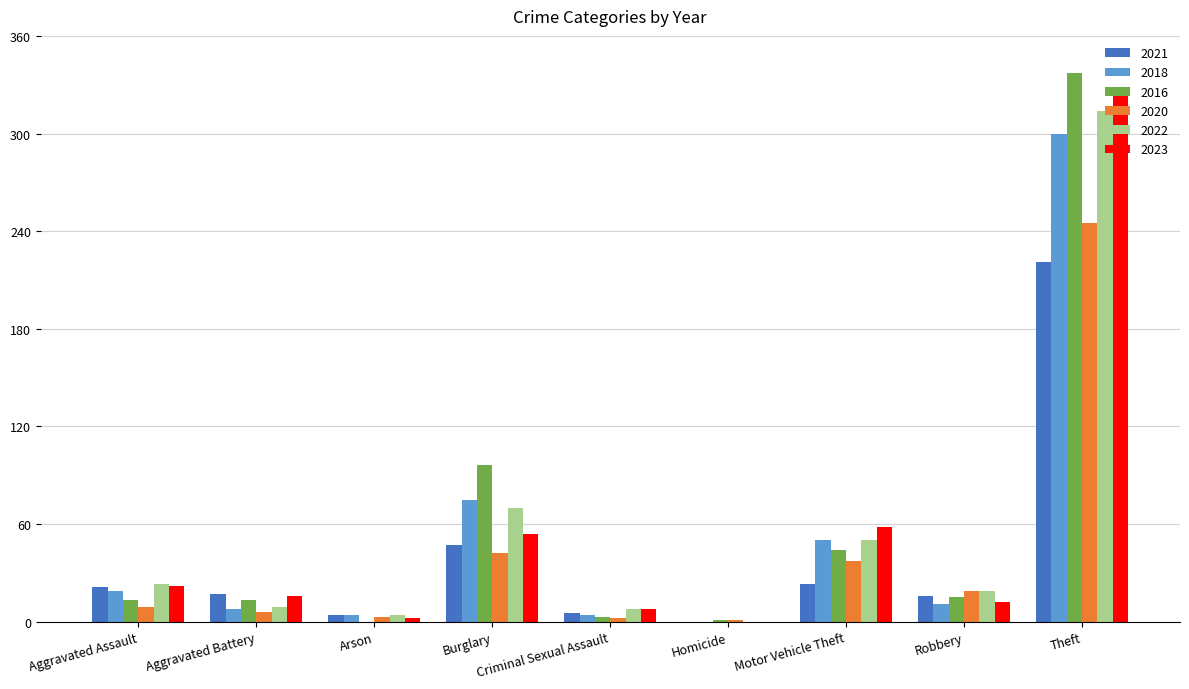

Which series has the largest range (max minus min)?

2016